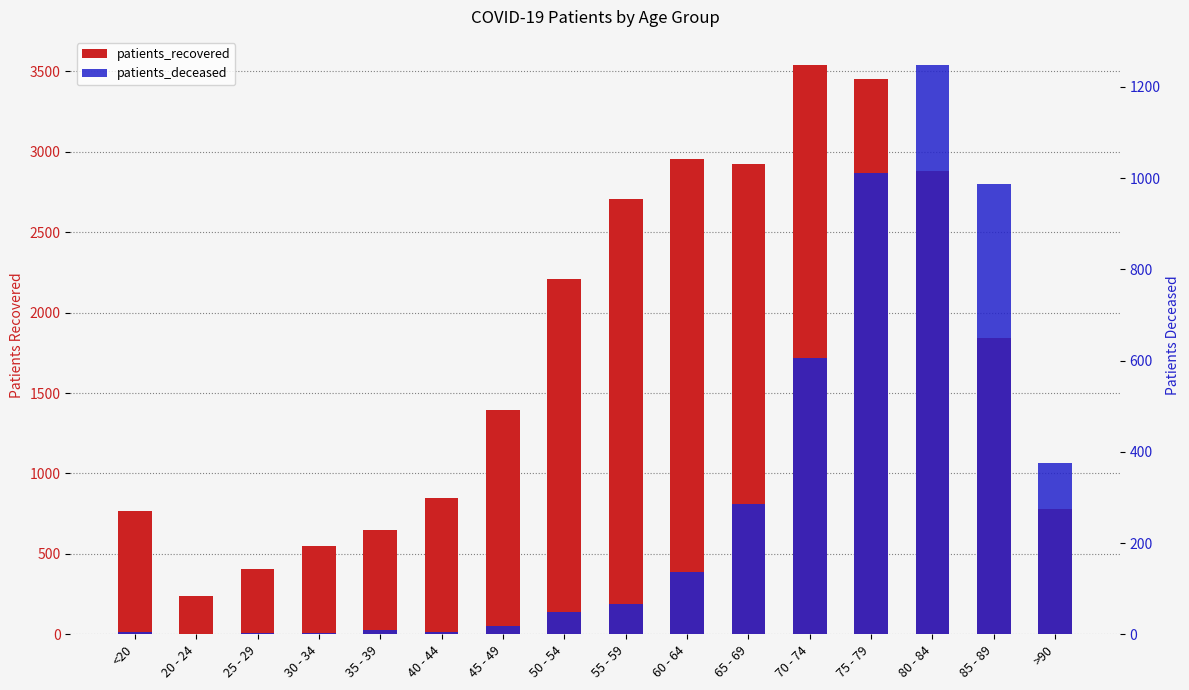

Where is patients_deceased nearest to the value 623?

70 - 74